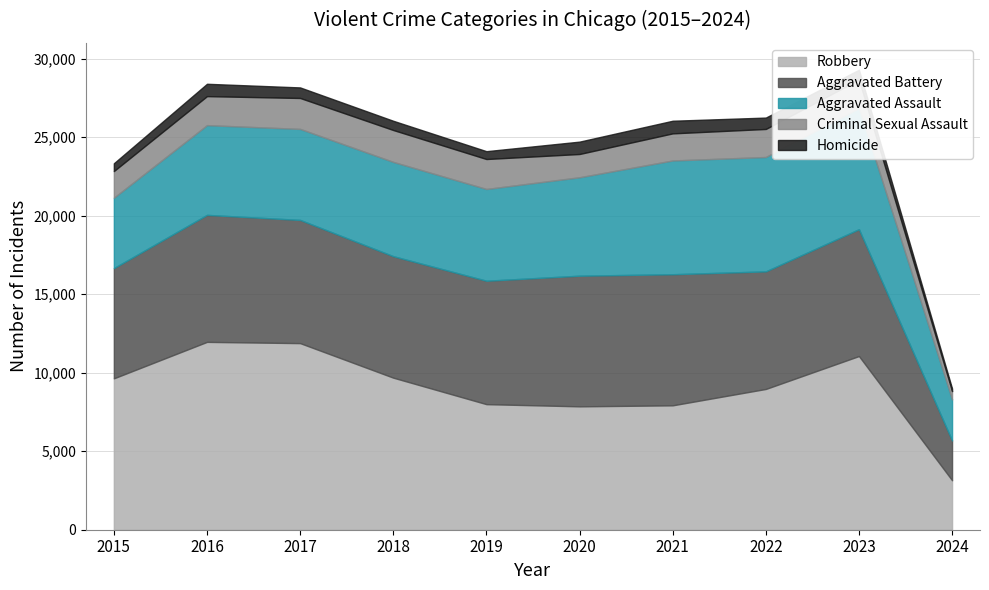

What is the maximum value for Aggravated Assault?

7708